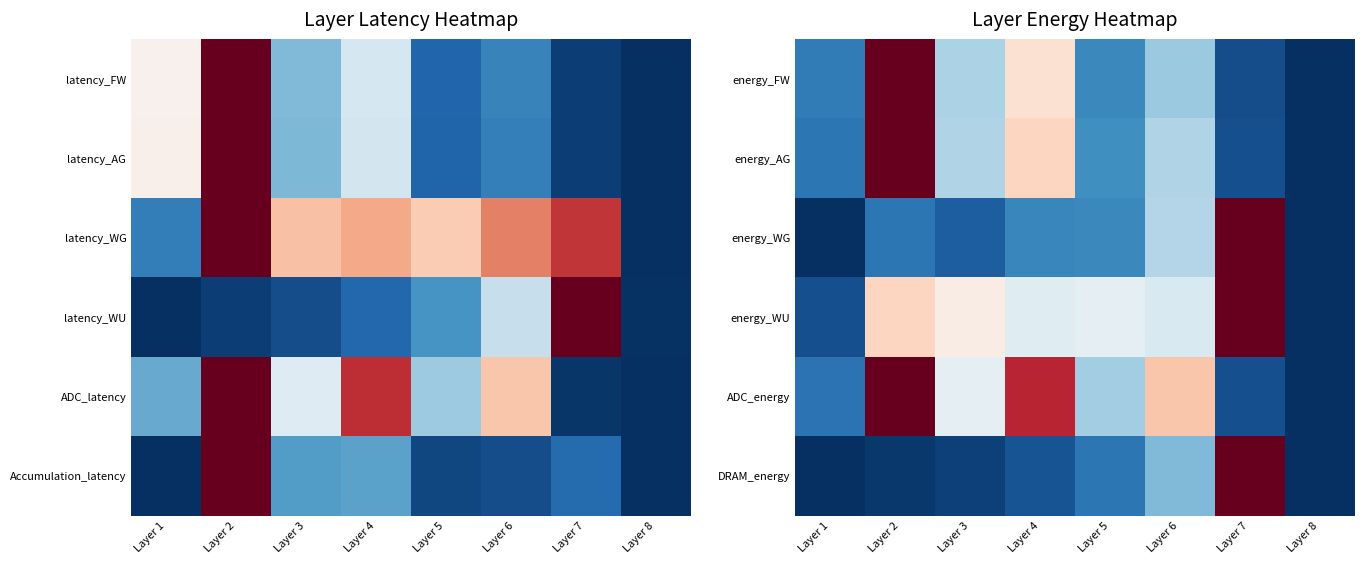

At which category is the sum across all series the highest?

Layer 2